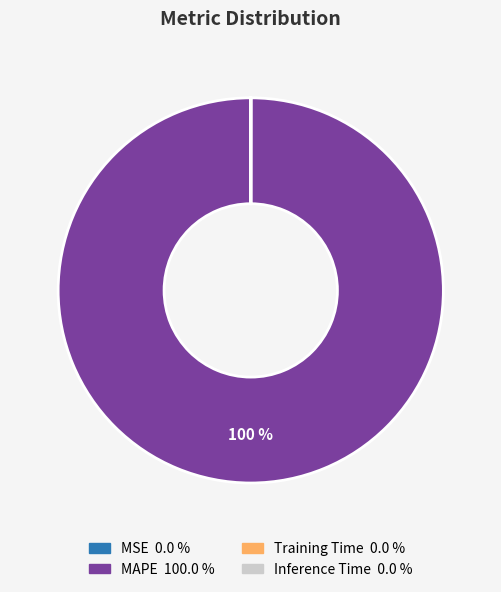

Is there a majority slice in this chart?

Yes